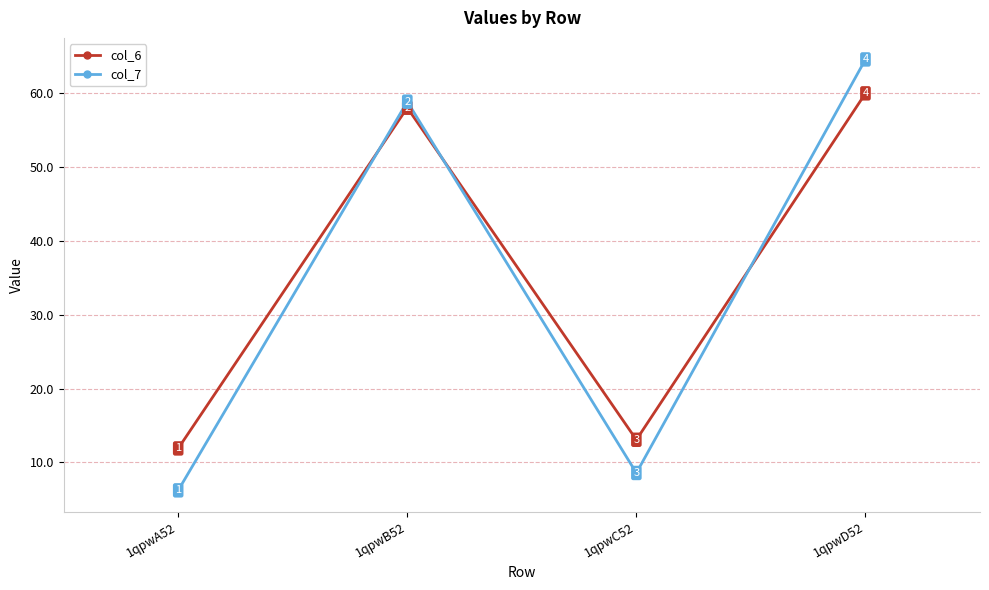

Does the chart display data point markers on the line(s)?

Yes